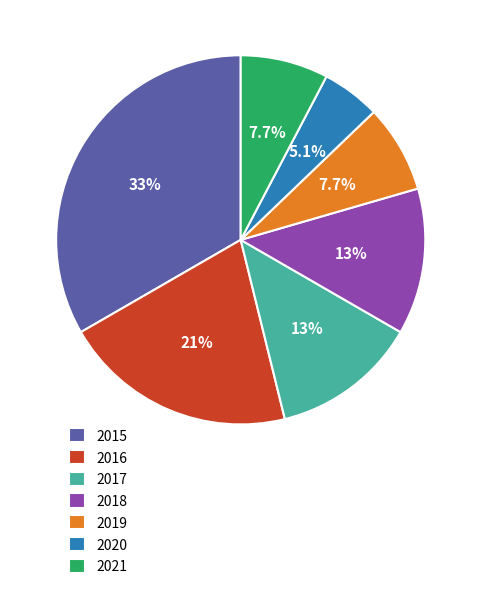

To the nearest percent, what is the difference between the largest and smallest slice percentages?

28%